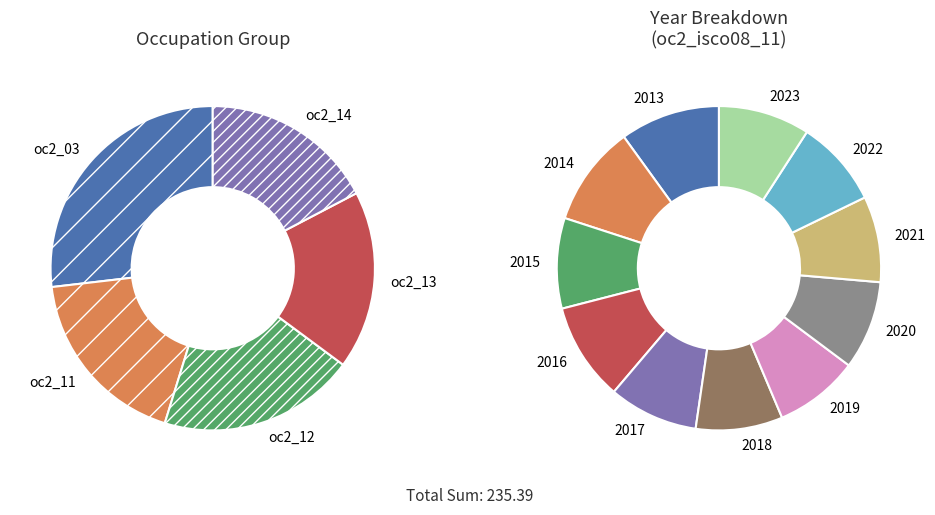

How much of the chart is everything except oc2_isco08_11_2019?

92.6%